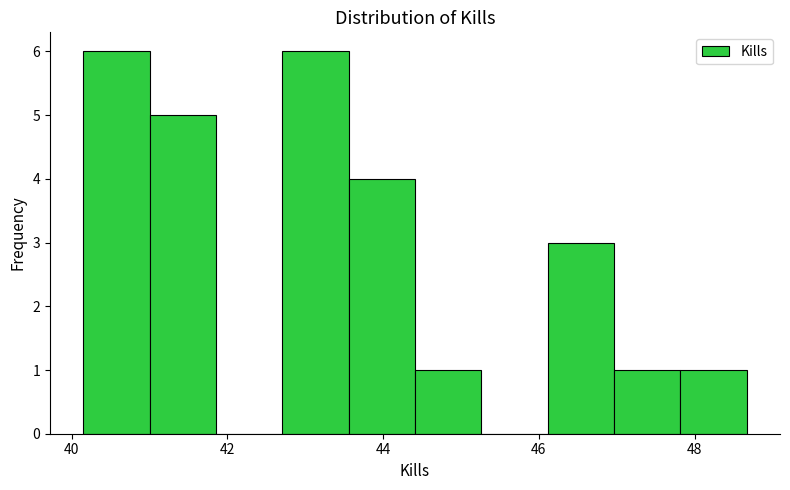

How tall is the bar that spans 47.8 to 48.6 on the x-axis? Neither the bar edges nor the heights are printed on the chart, so give them approximately, as read against the axes.

1